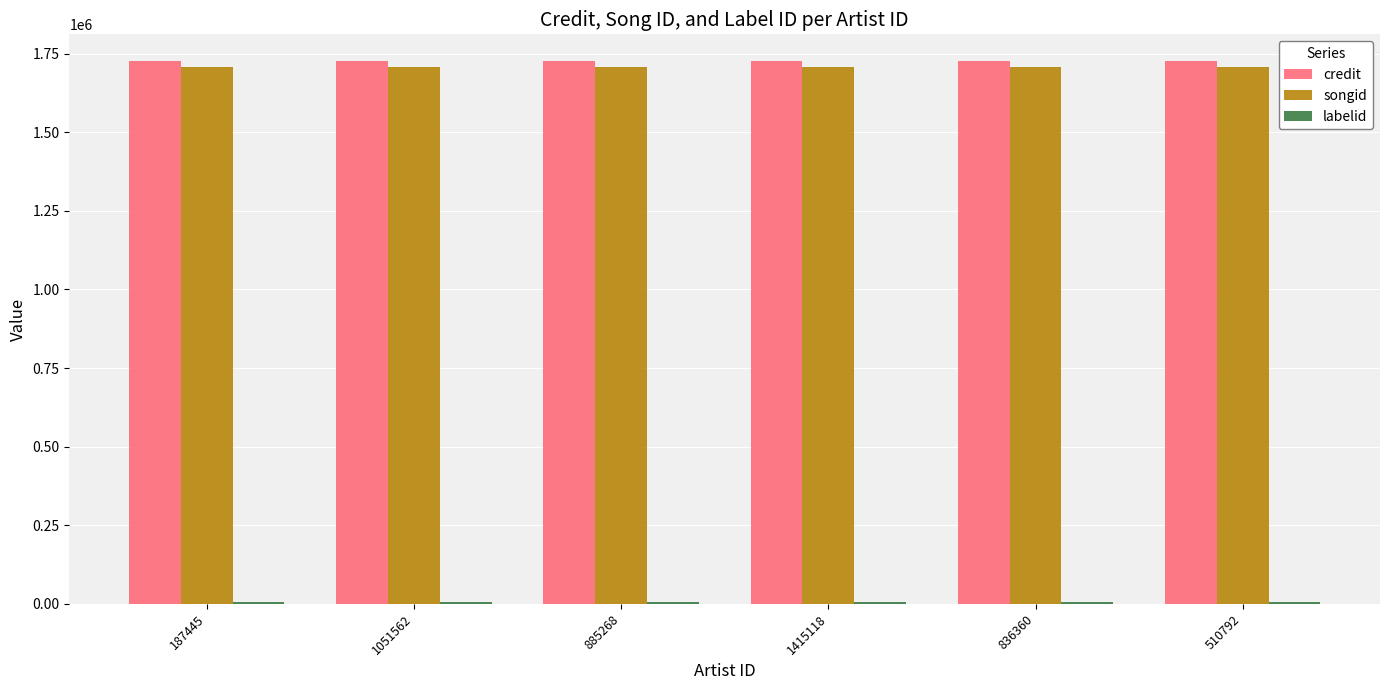

The value of songid at 510792 is 2605451. True or false?

False